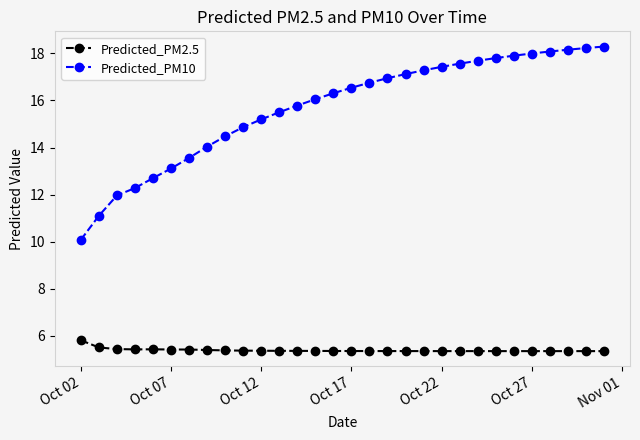

What is the difference between the maximum and minimum values in the Predicted_PM10 series?

8.2